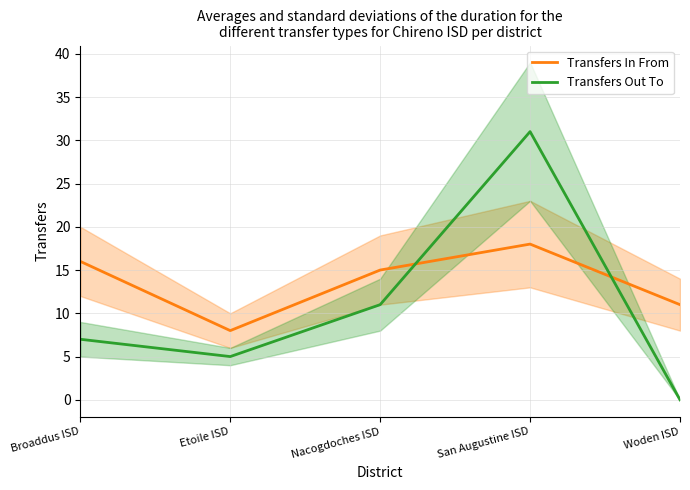

Which has a higher value, San Augustine ISD or Etoile ISD?

San Augustine ISD